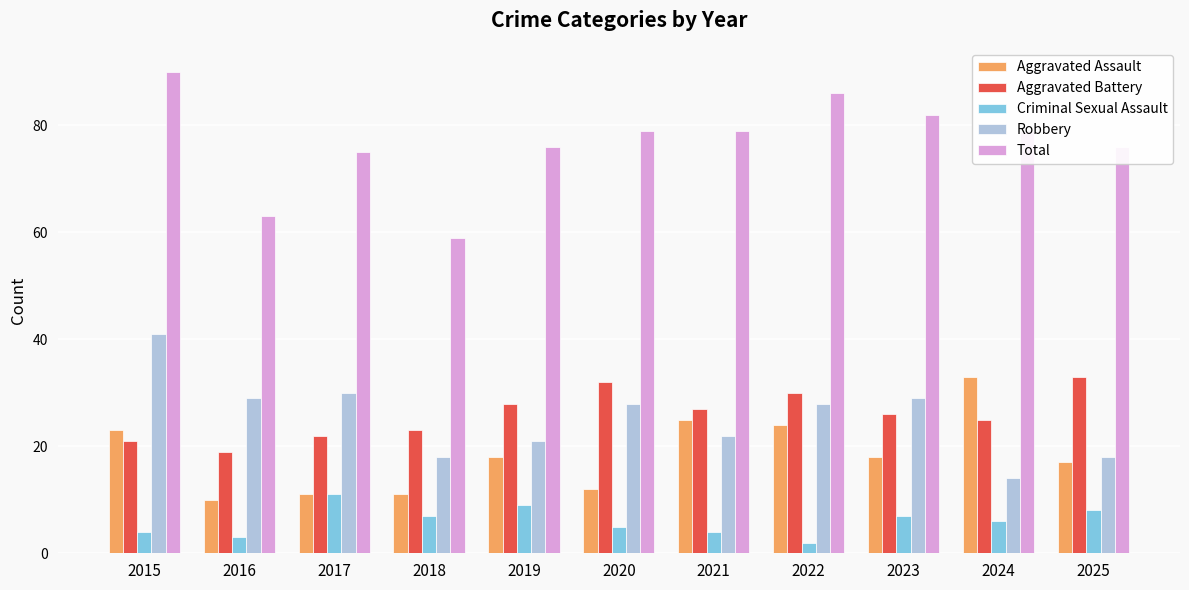

At which label does Aggravated Battery first exceed 26?

2019